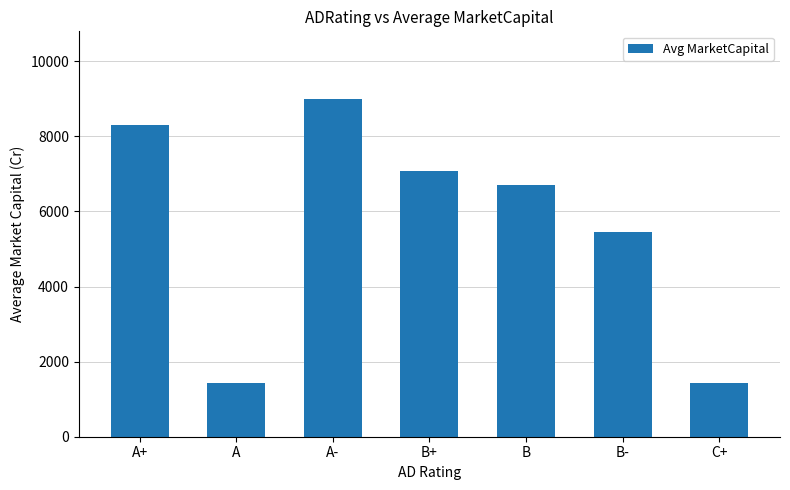

What is the sum of all values?

39385.0